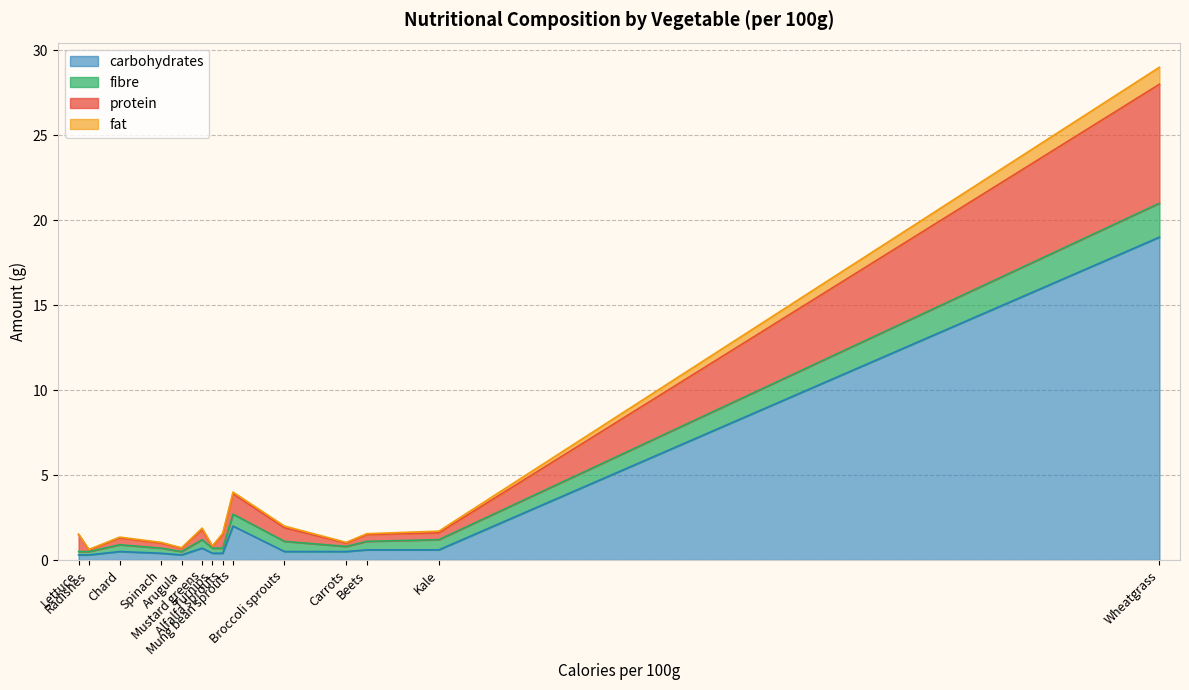

What is the difference between the highest and lowest values at Mustard greens?

0.6